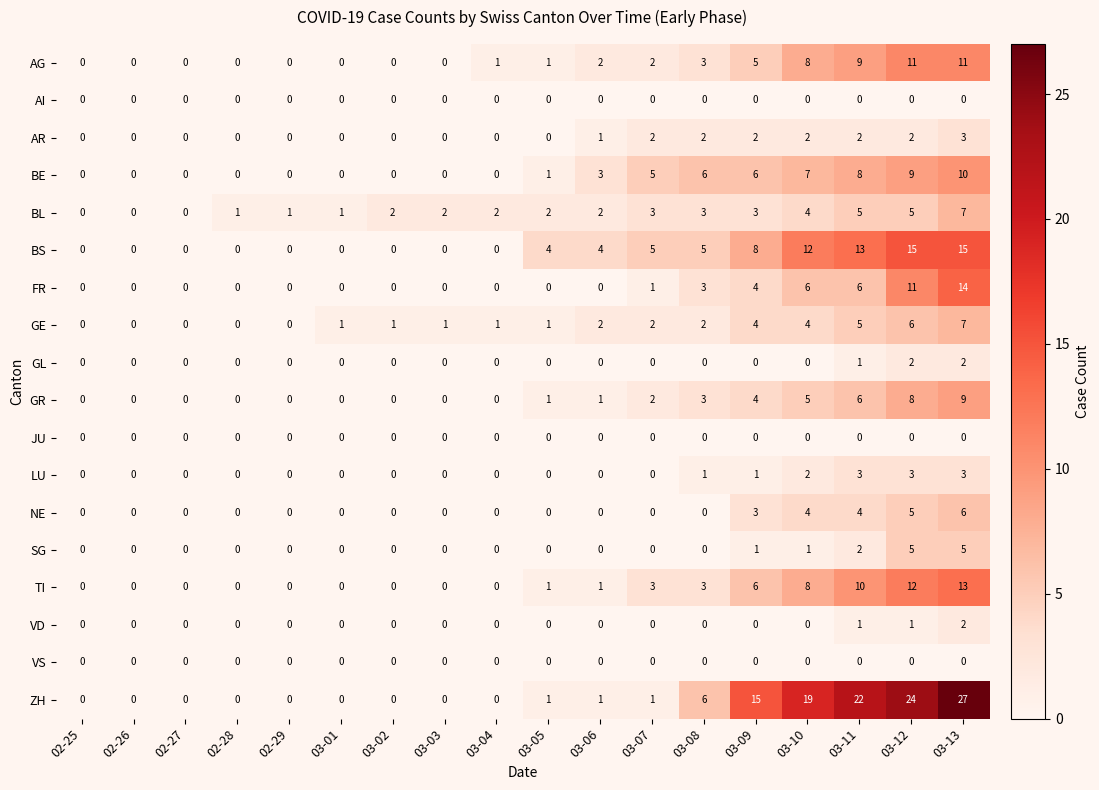

How many LU values are between 0 and 1?

14